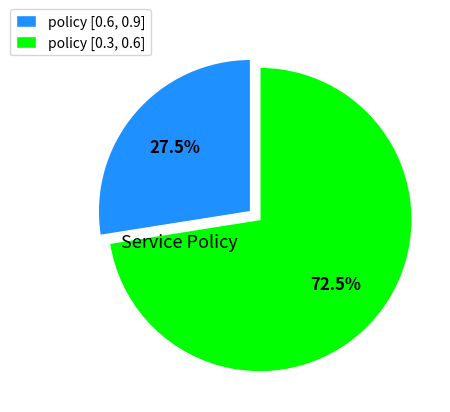

How much of the chart is everything except policy [0.6, 0.9]?

72.5%